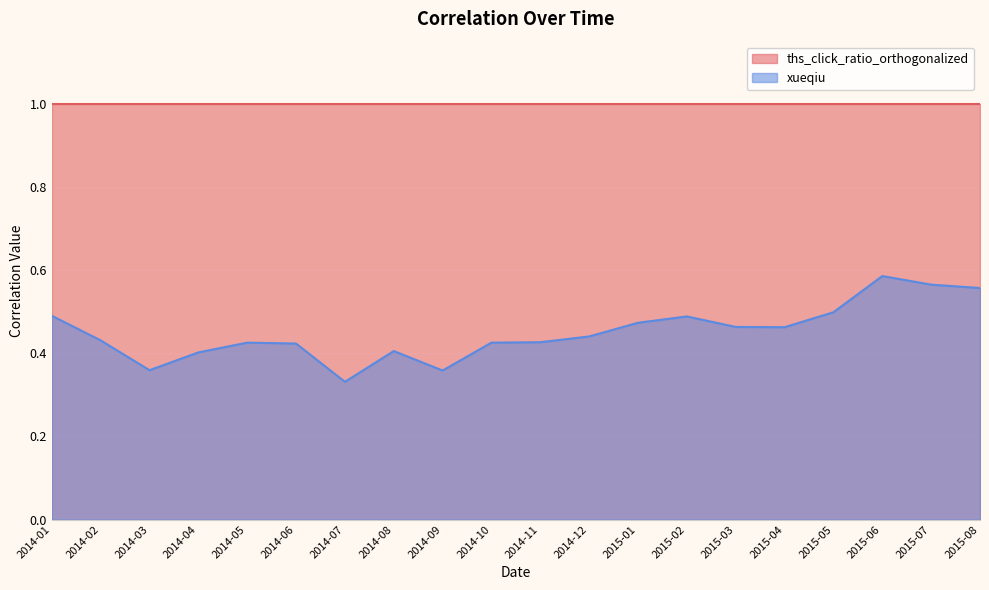

Reading left to right, transcribe all the data shown in this chart.

0.5	0.4	0.4	0.4	0.4	0.4	0.3	0.4	0.4	0.4	0.4	0.4	0.5	0.5	0.5	0.5	0.5	0.6	0.6	0.6